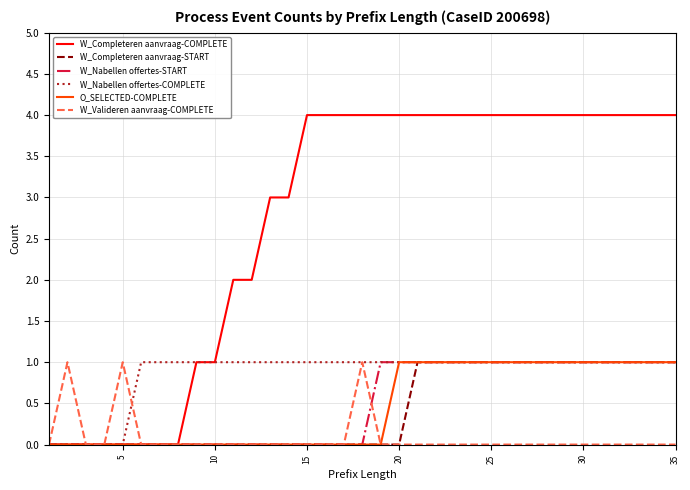

Does the chart have visible grid lines?

Yes